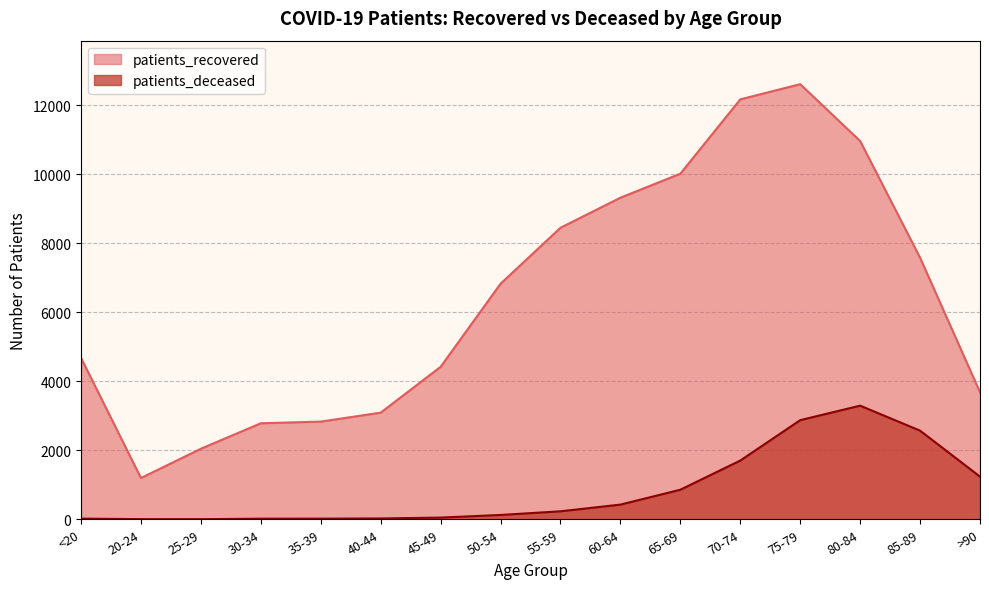

What is the value of the patients_recovered point at the 1st from the left?

4677